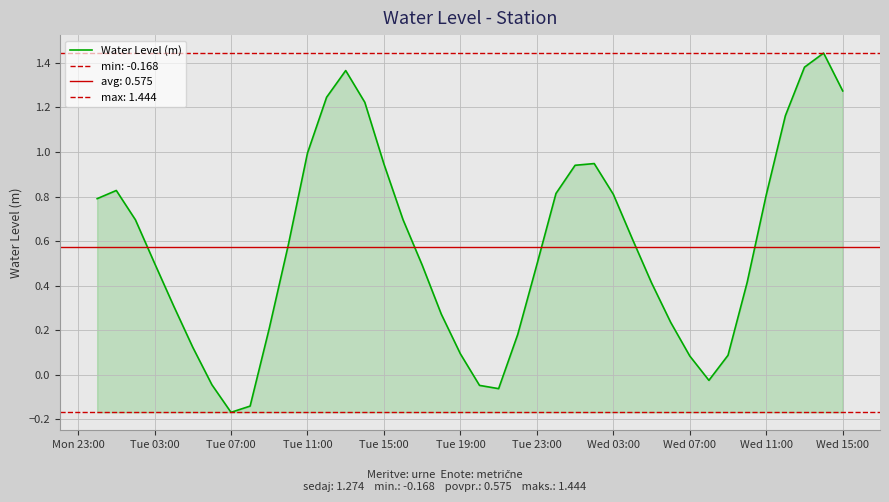

What is the difference between the maximum and minimum values?

1.6